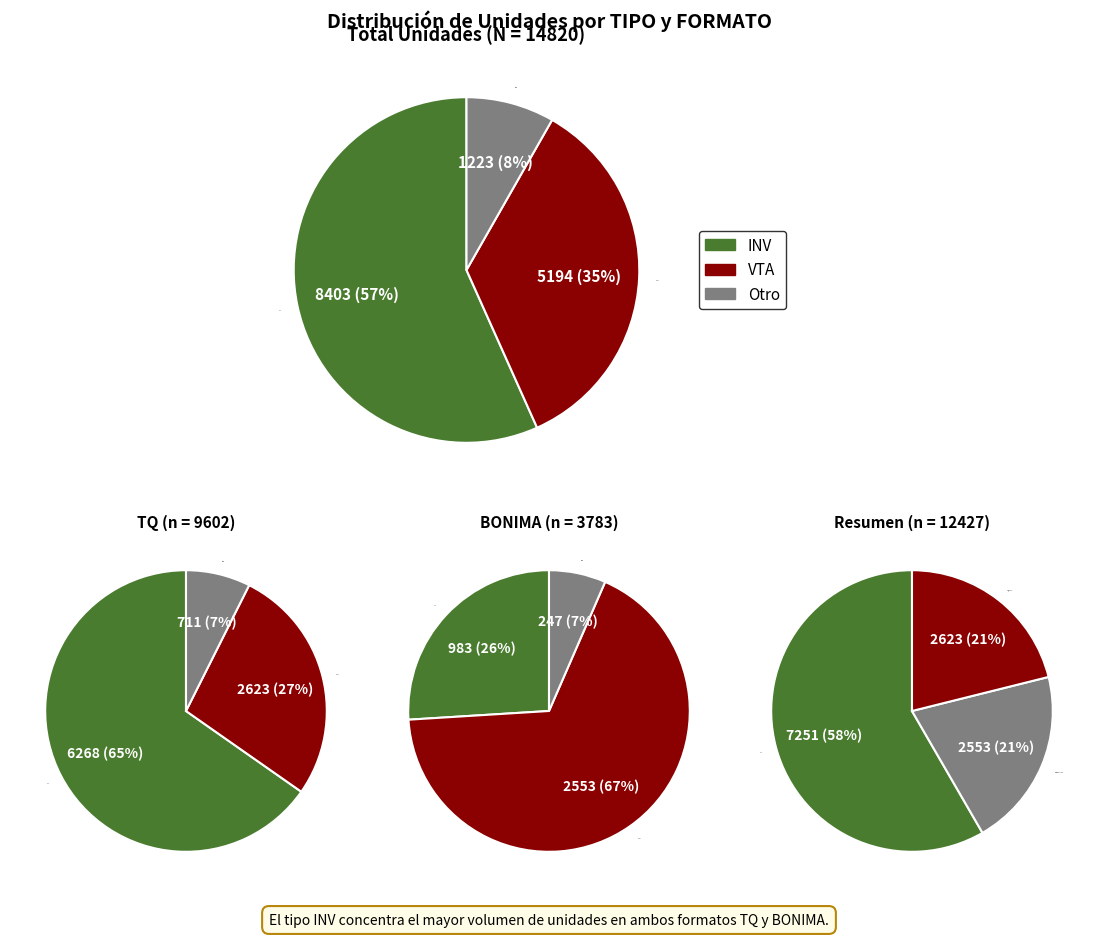

Does 7 represent more than half of the total?

No